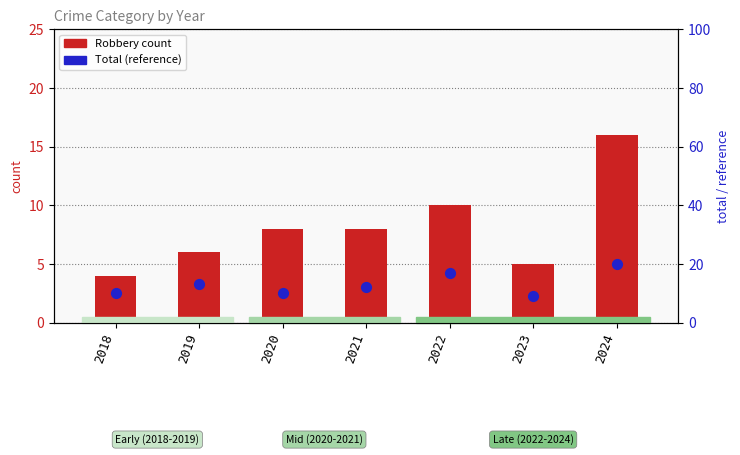

Which series contains the highest Y value?

Total (percentile proxy)